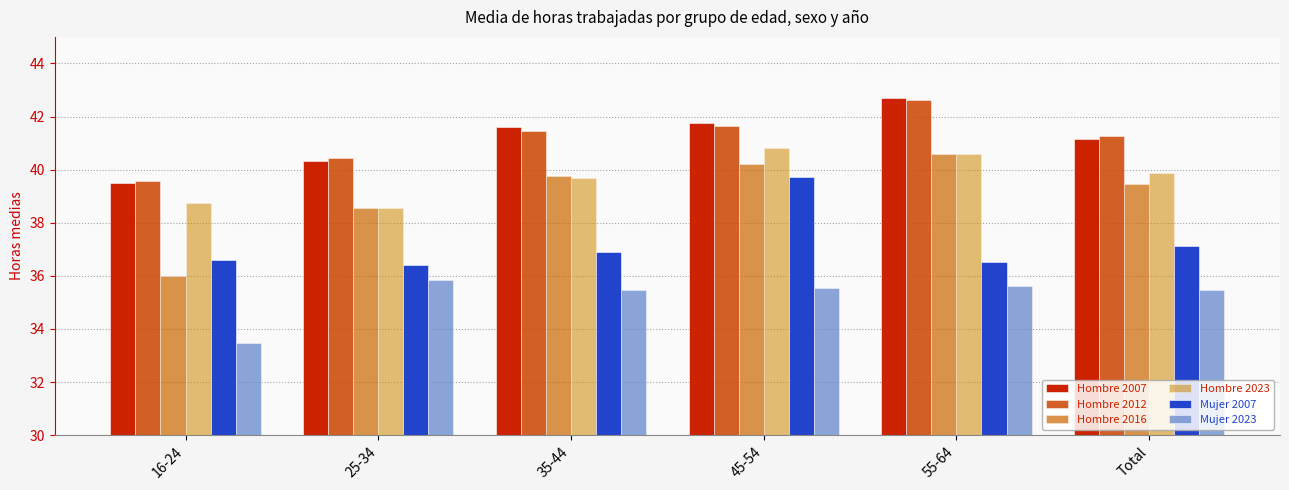

The value of Mujer 2023 at 16-24 is 33.5. True or false?

True